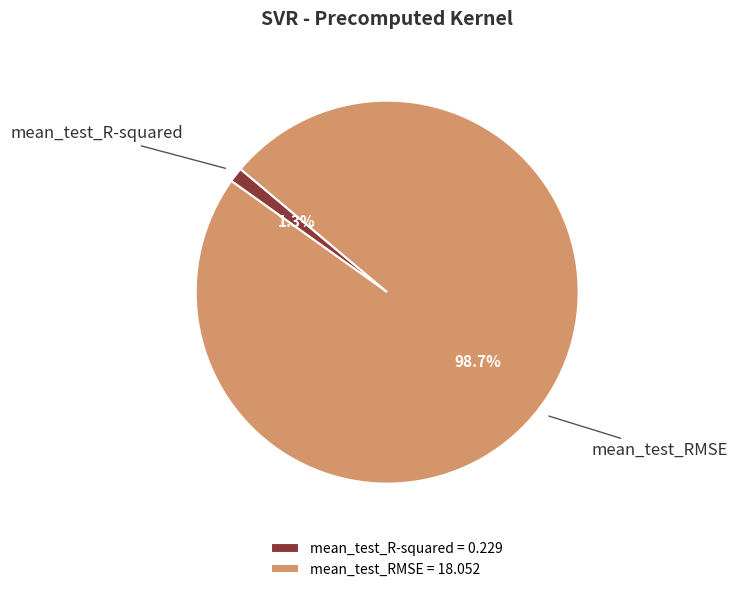

Combined, do mean_test_R-squared and mean_test_RMSE account for over 50%?

Yes